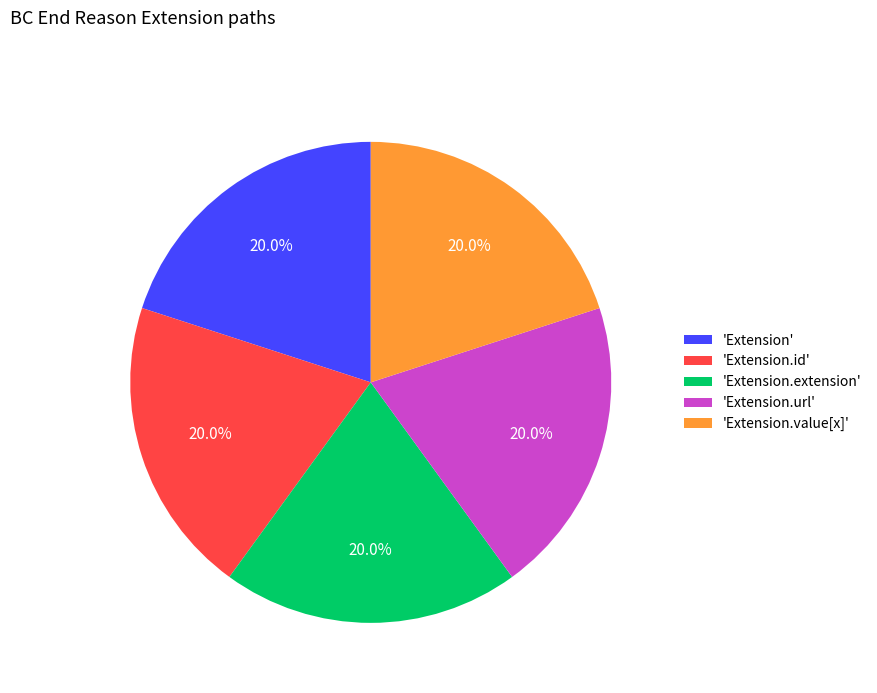

What percentage is NOT represented by 'Extension.value[x]'?

80.0%